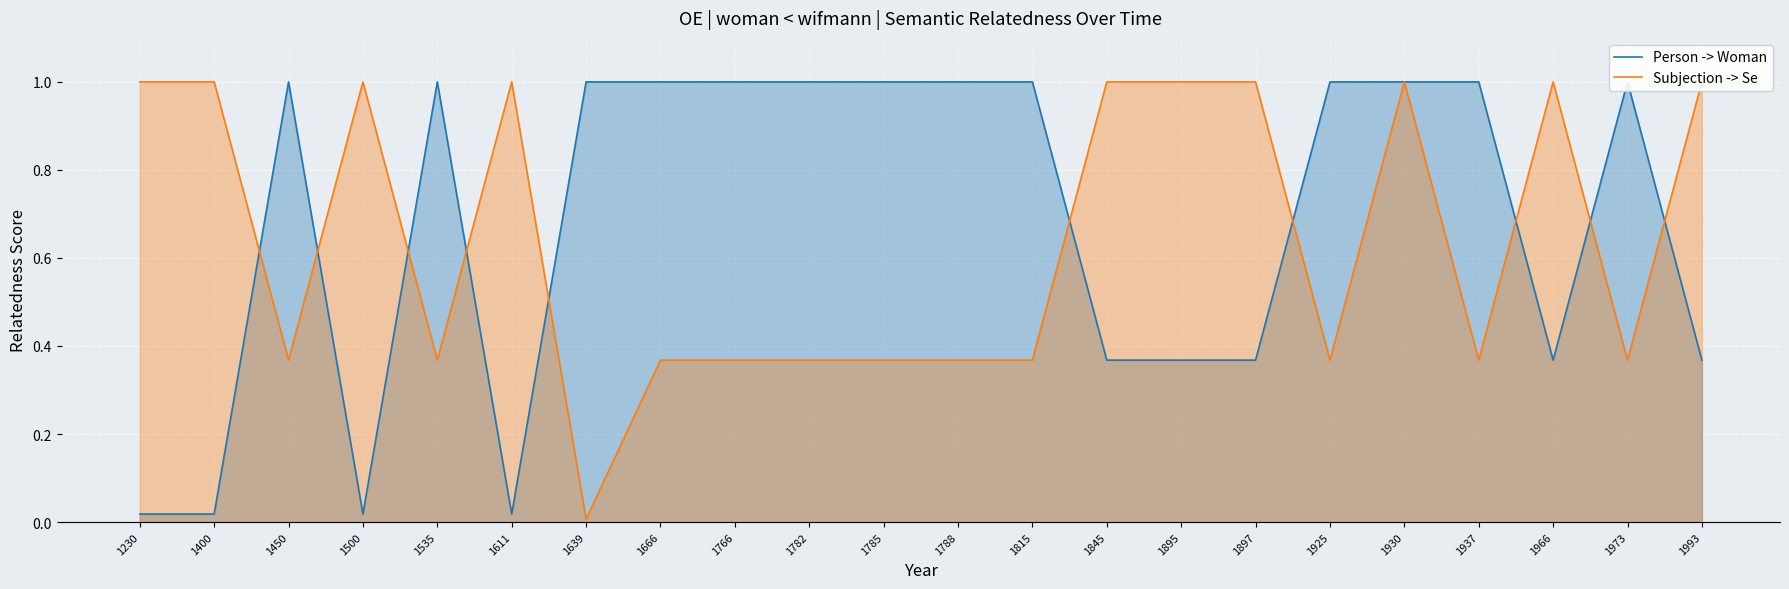

Which series has the largest range (max minus min)?

Subjection -> Se